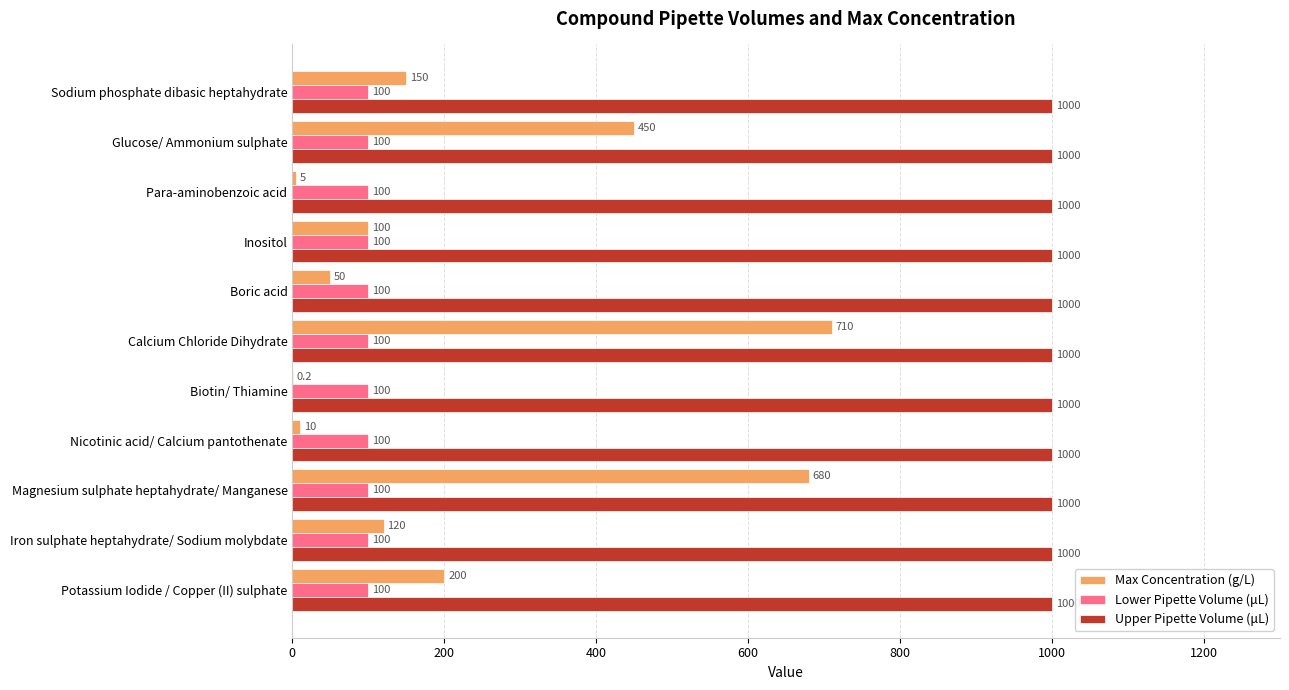

Which series changed the most between Potassium Iodide / Copper (II) sulphate and Glucose/ Ammonium sulphate?

Max Concentration (g/L)